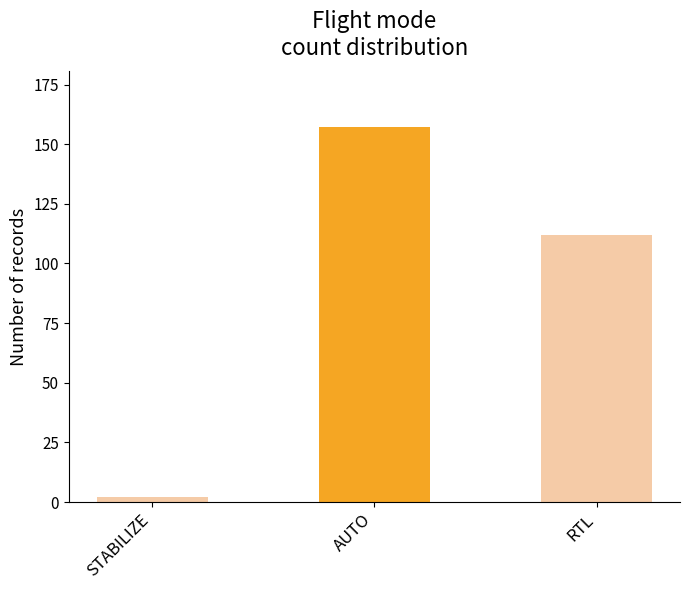

How many values are below 112?

1